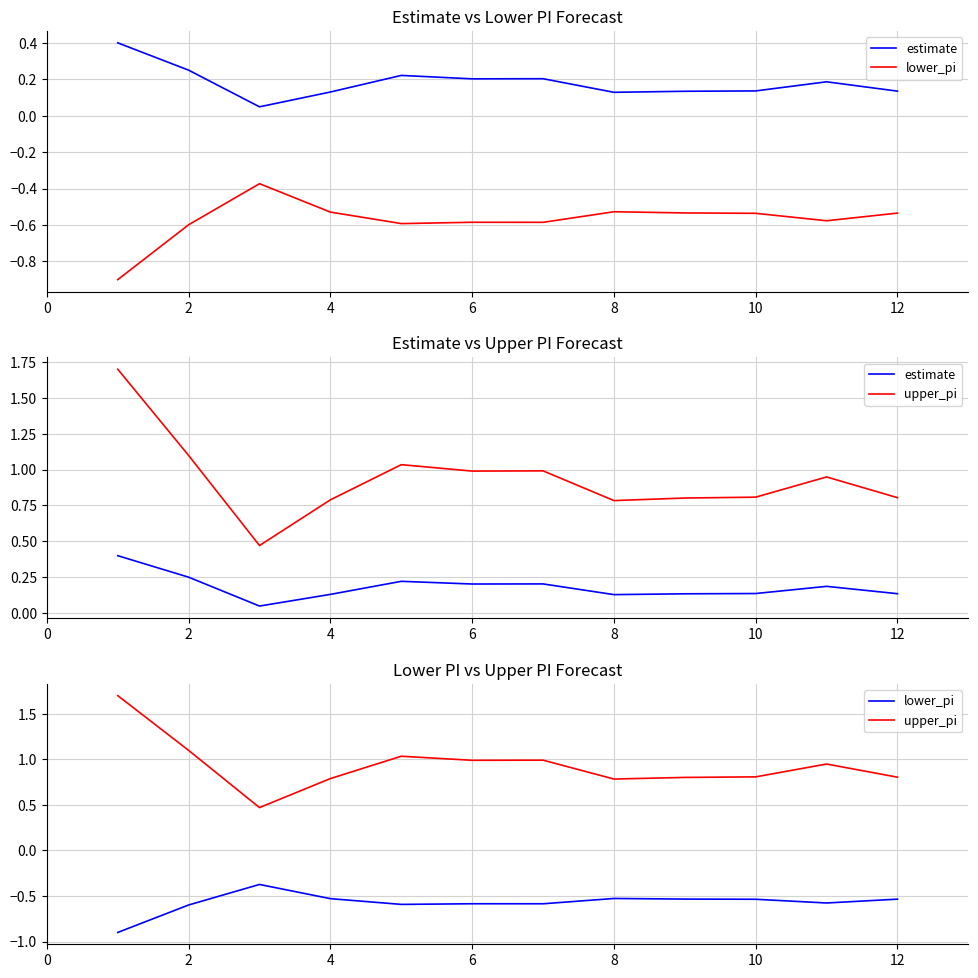

Reading left to right, extract all data points from this chart.

estimate: 0.4	0.2	0.0	0.1	0.2	0.2	0.2	0.1	0.1	0.1	0.2	0.1
lower_pi: -0.9	-0.6	-0.4	-0.5	-0.6	-0.6	-0.6	-0.5	-0.5	-0.5	-0.6	-0.5
upper_pi: 1.7	1.1	0.5	0.8	1.0	1.0	1.0	0.8	0.8	0.8	0.9	0.8